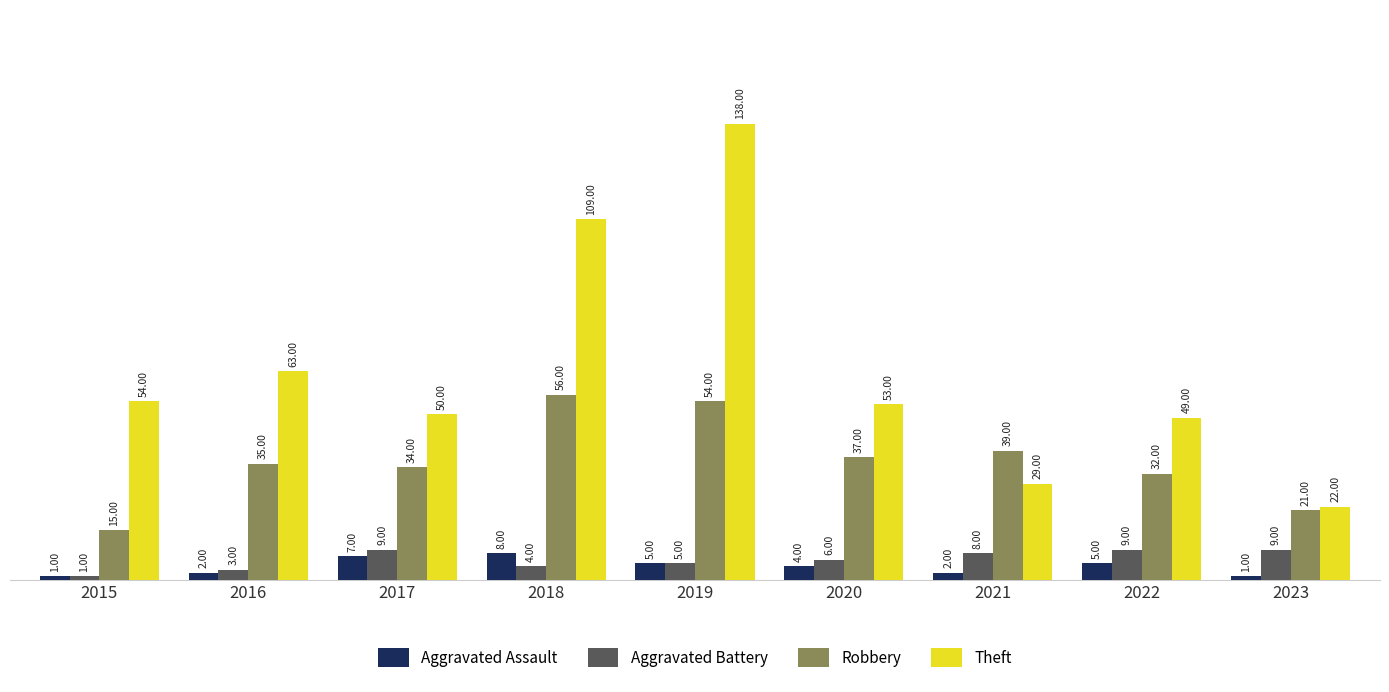

What is the sum of all Aggravated Battery values?

54